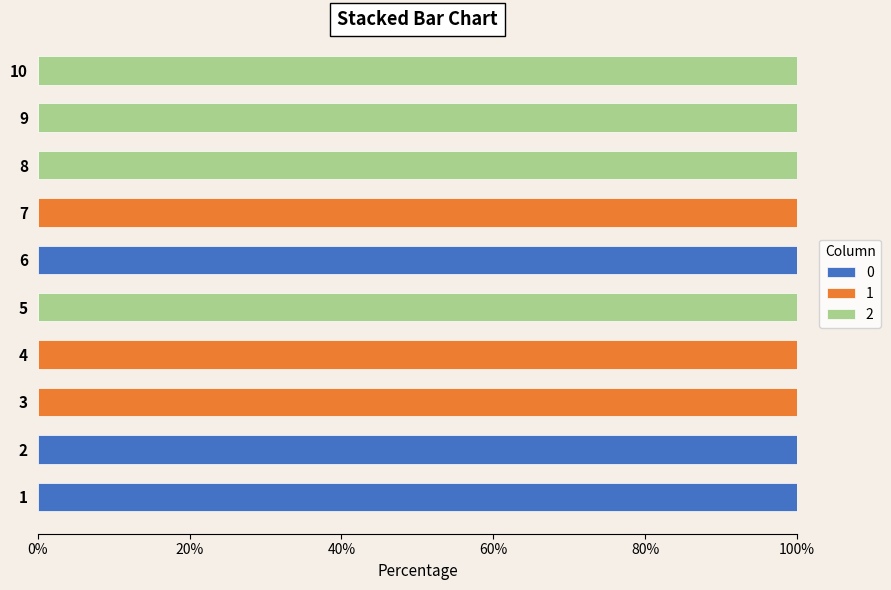

What is the total value across all series at 9?

100